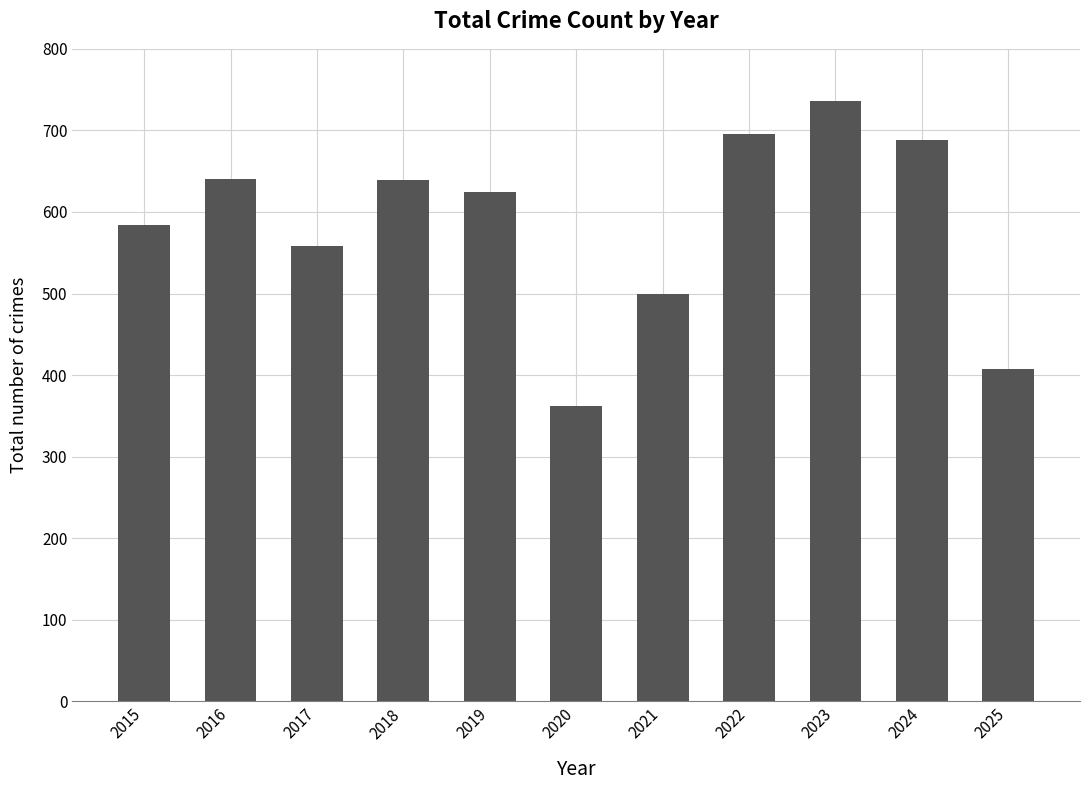

What is the change in value from 2018 to 2025?

-231